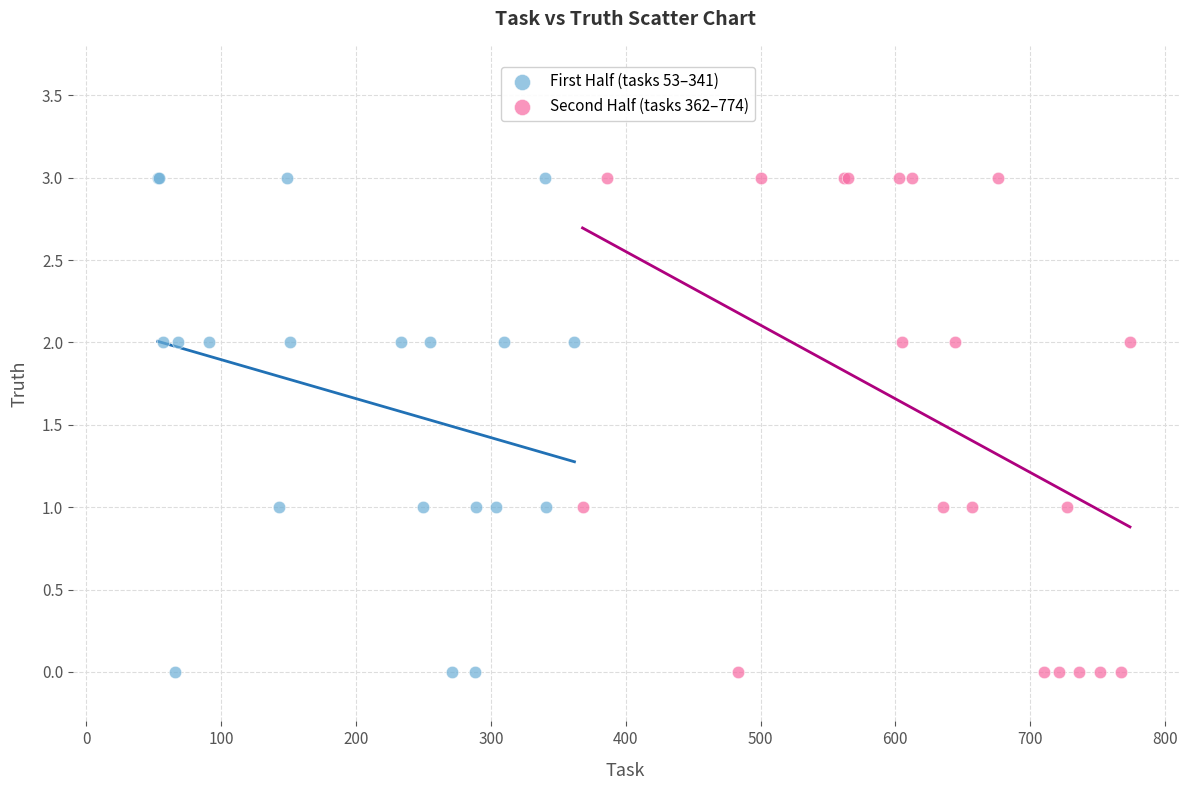

What are all the series names shown in the legend?

First Half (tasks 53–341), Second Half (tasks 362–774)